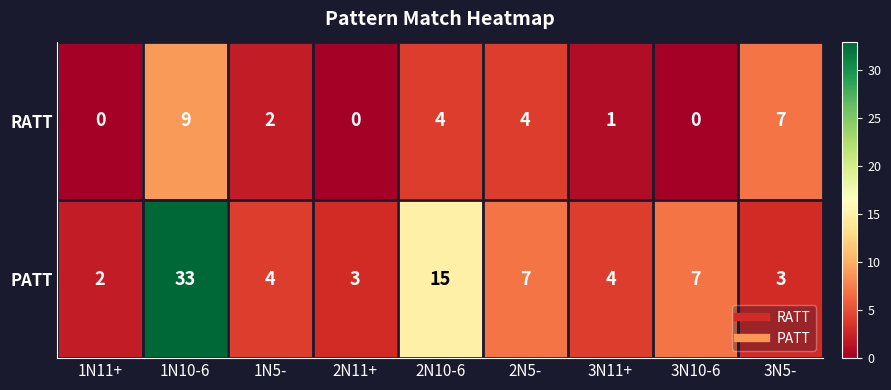

Reading left to right, transcribe all the data shown in this chart.

RATT: 1N11+=0	1N10-6=9	1N5-=2	2N11+=0	2N10-6=4	2N5-=4	3N11+=1	3N10-6=0	3N5-=7
PATT: 1N11+=2	1N10-6=33	1N5-=4	2N11+=3	2N10-6=15	2N5-=7	3N11+=4	3N10-6=7	3N5-=3